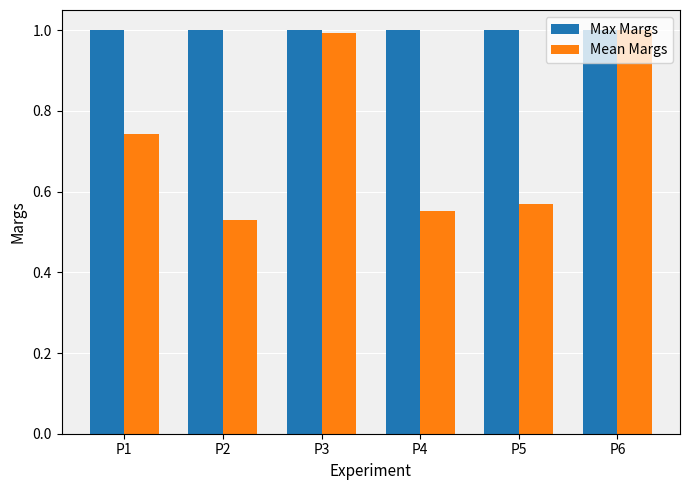

Rank the series at P2 from lowest to highest value.

Mean Margs, Max Margs